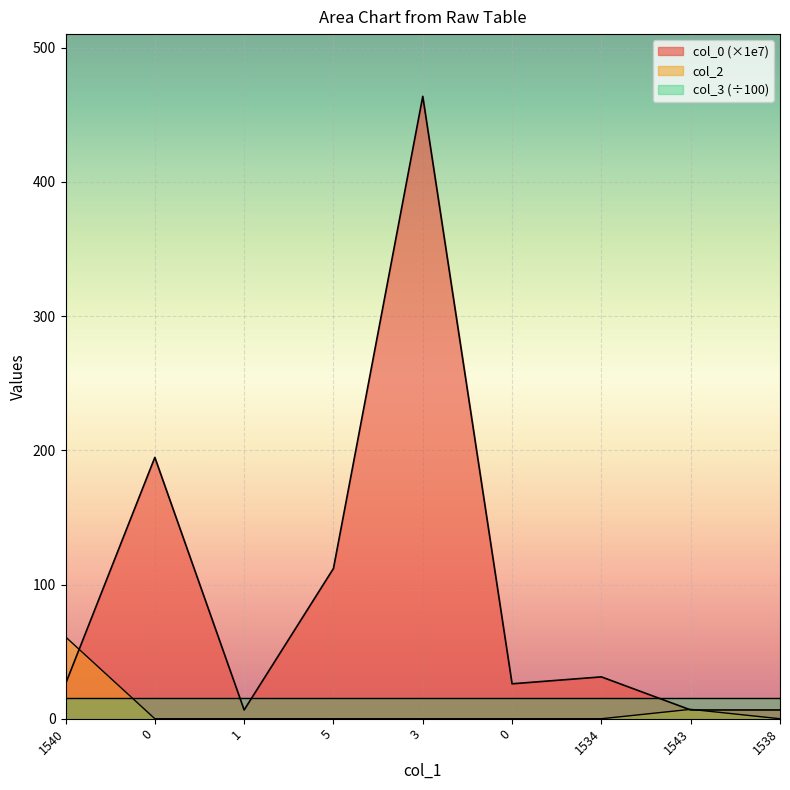

At which category is the sum across all series the highest?

3